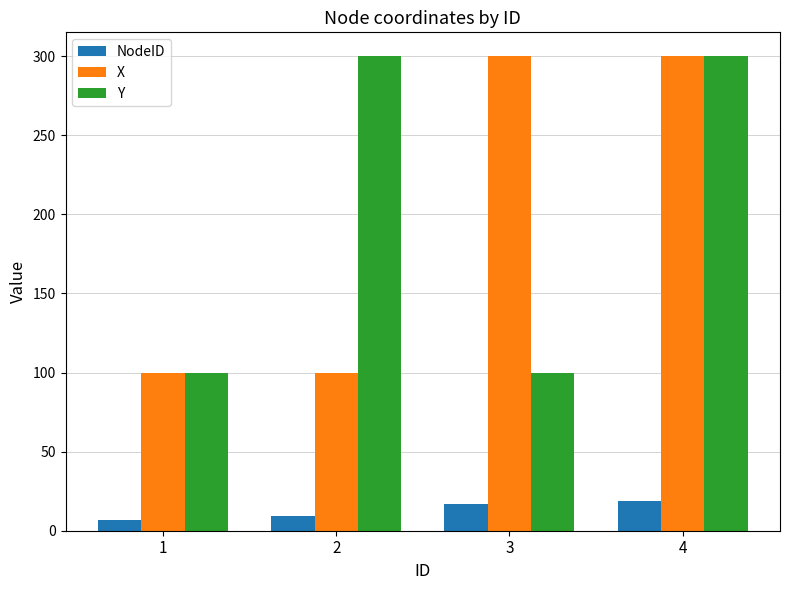

What is the difference between the maximum and second lowest values in the Y series?

200